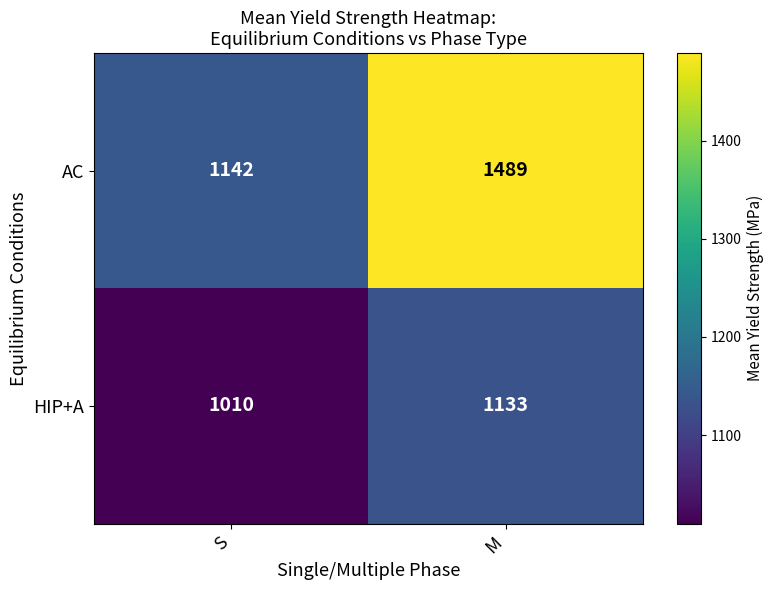

Reading left to right, list all the values displayed in this chart.

AC: 1142	1489
HIP+A: 1010	1133